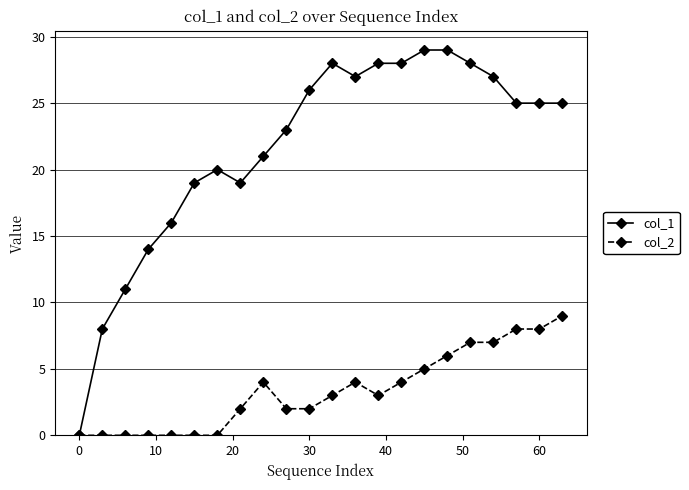

True or false: col_1 has more than 1 interior local peaks.

True